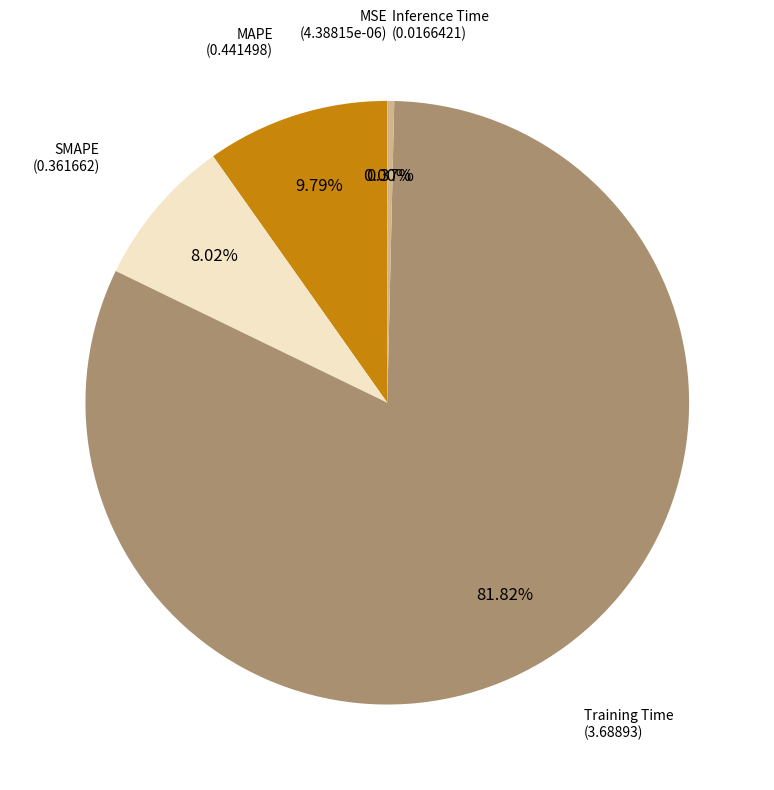

Is there any slice that represents more than half of the pie?

Yes